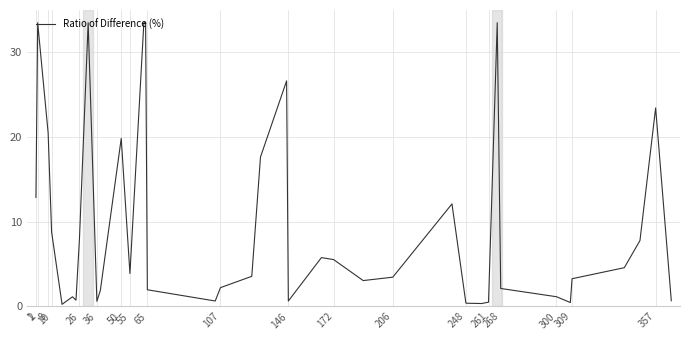

What is the greatest value displayed?

33.5